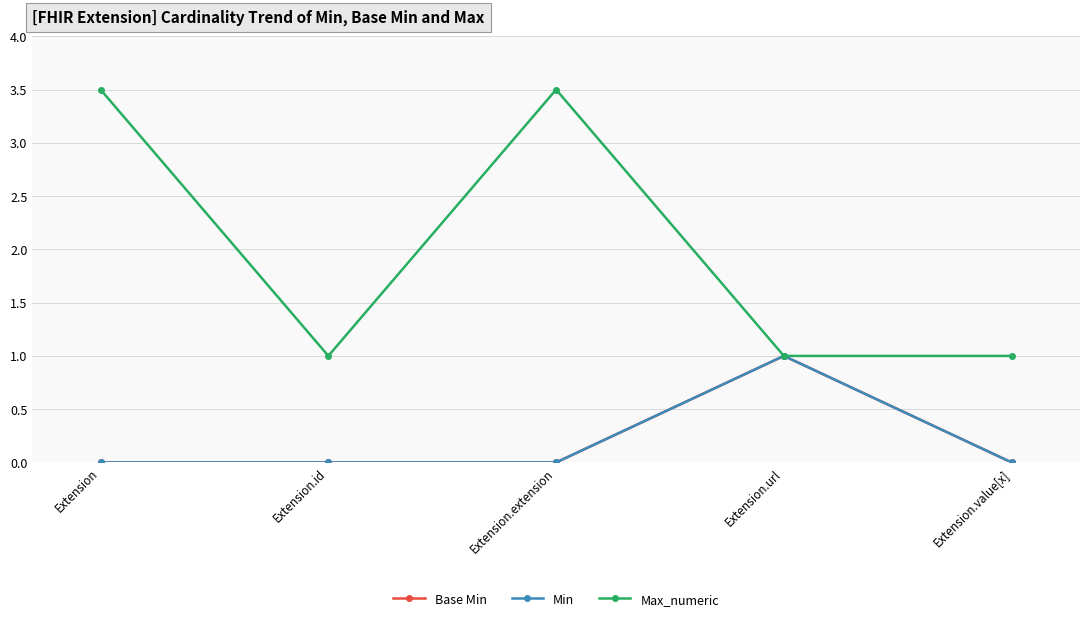

Does the chart have visible grid lines?

Yes